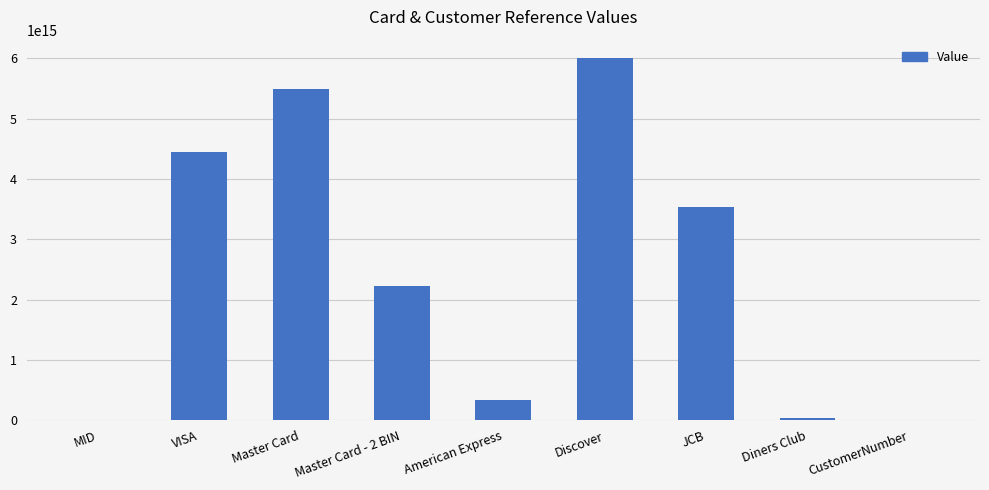

Does the chart contain stacked bars?

No